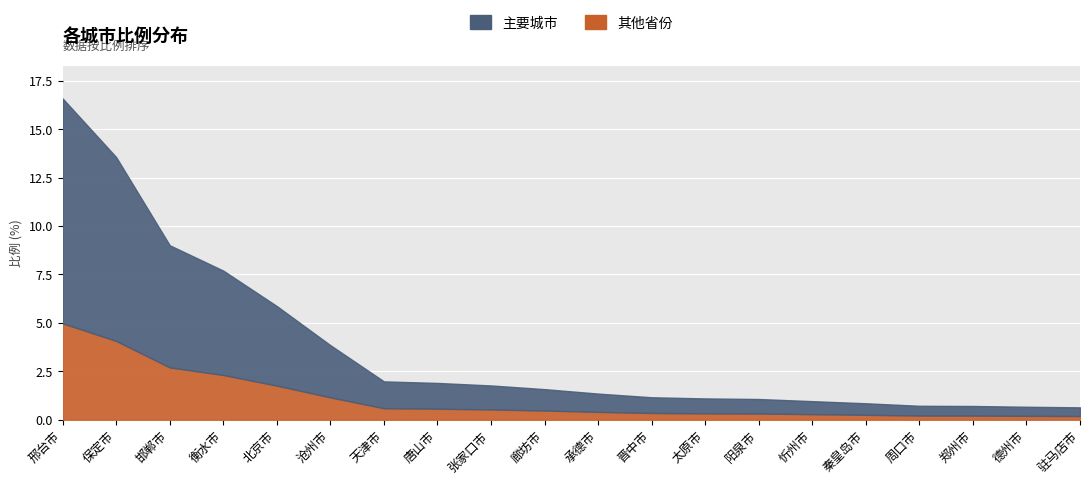

What is the value of the 3rd point from the left?

9.0